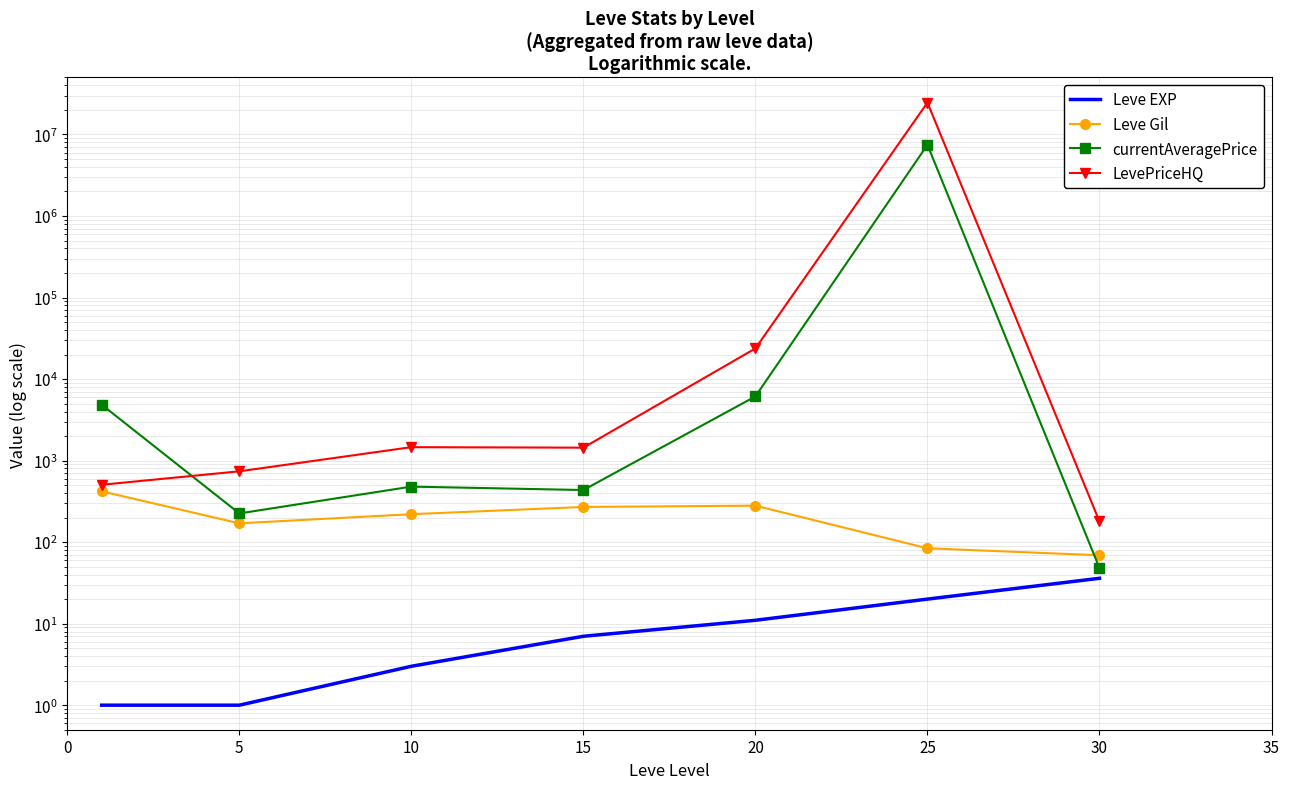

What are all the series names shown in the legend?

Leve EXP, Leve Gil, currentAveragePrice, LevePriceHQ